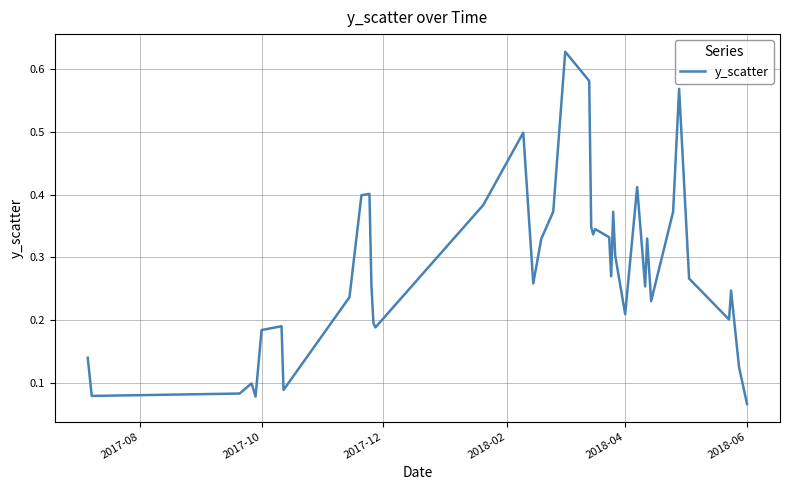

Does the chart display data point markers on the line(s)?

No